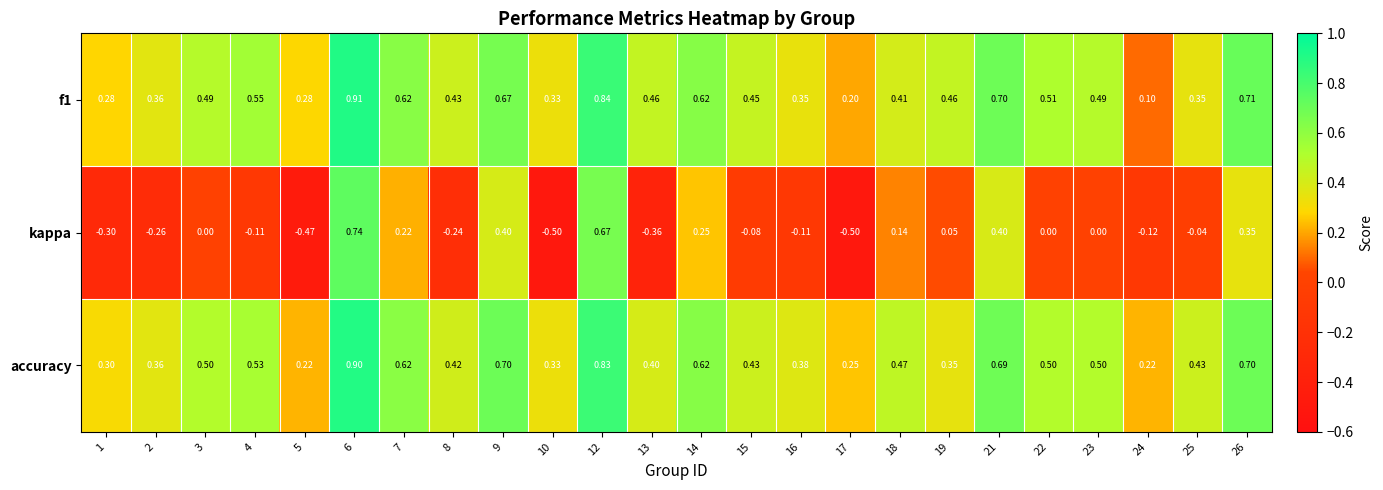

Which series changed the most between 3 and 5?

kappa